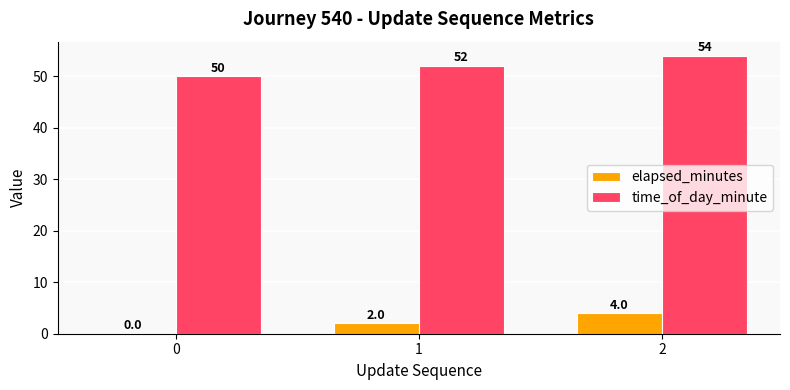

What is the average value of the elapsed_minutes series?

2